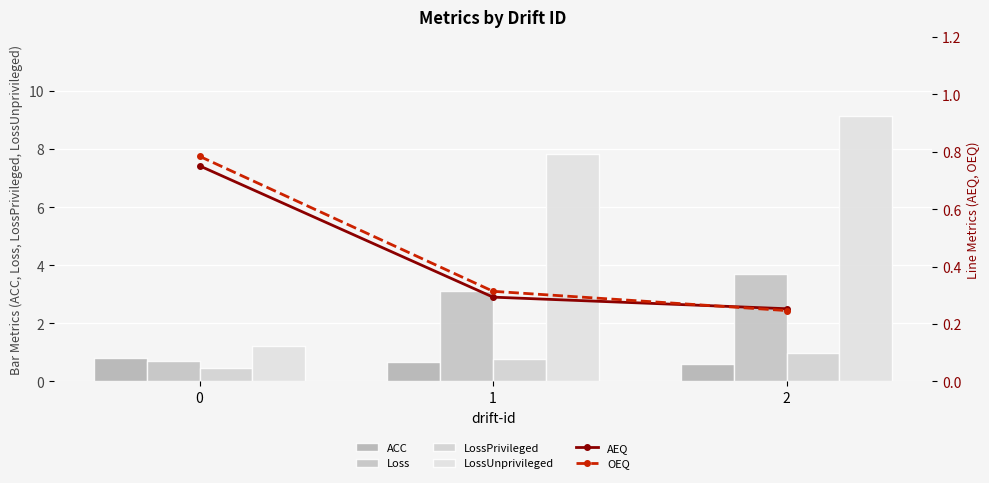

What is the average value of the Loss series?

2.5